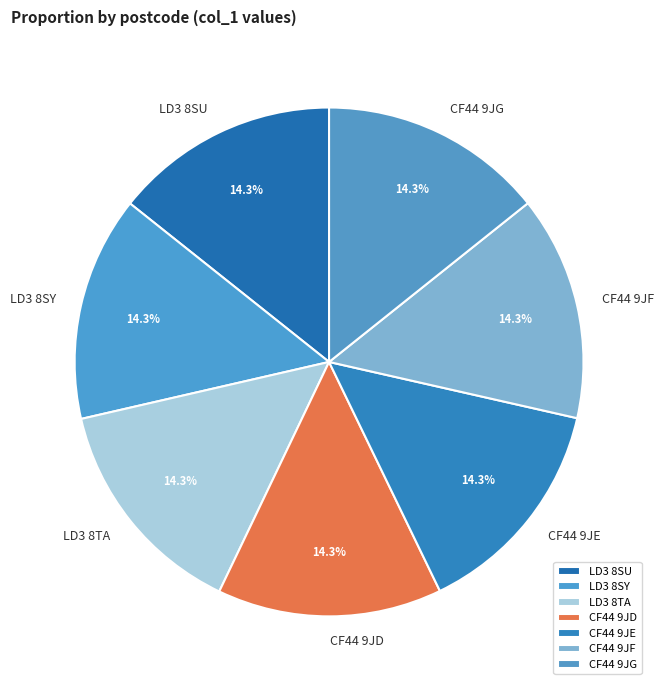

What portion of the pie excludes CF44 9JG?

85.7%